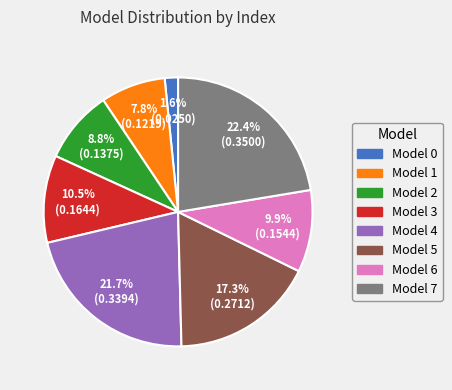

How many segments does this pie chart have?

8